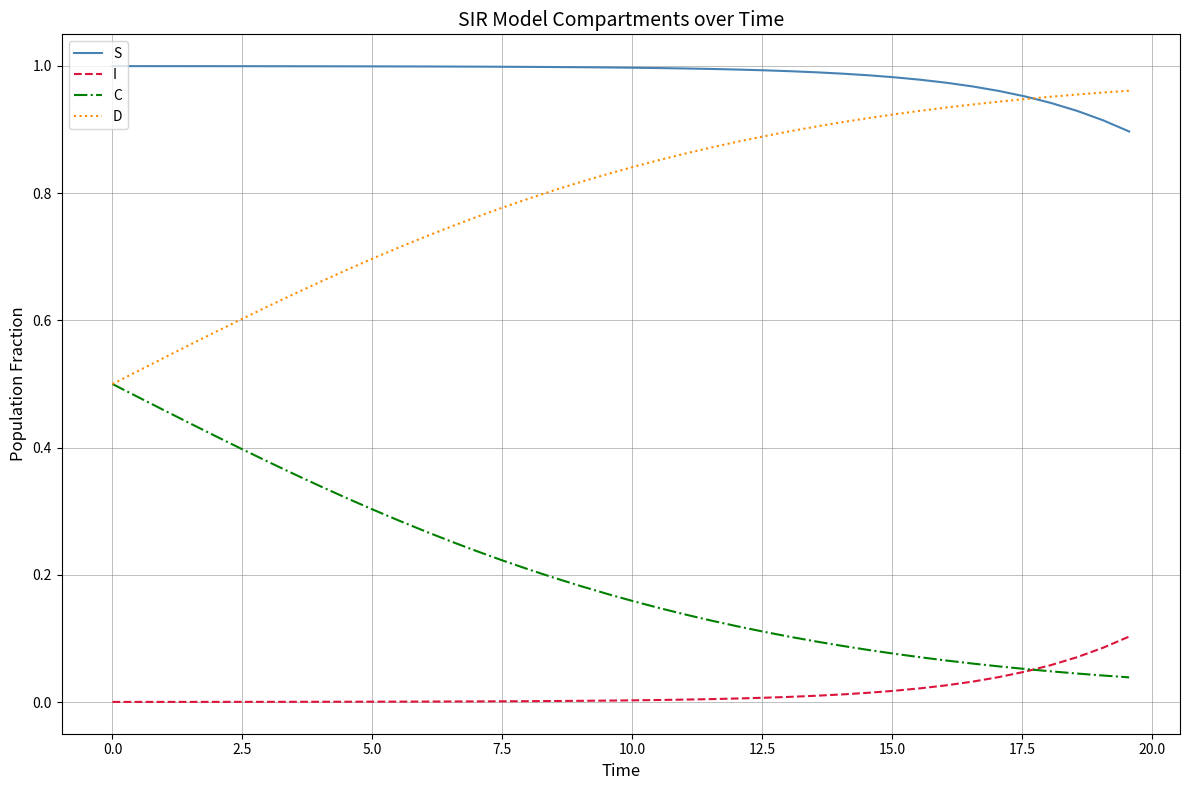

What are all the series names shown in the legend?

S, I, C, D